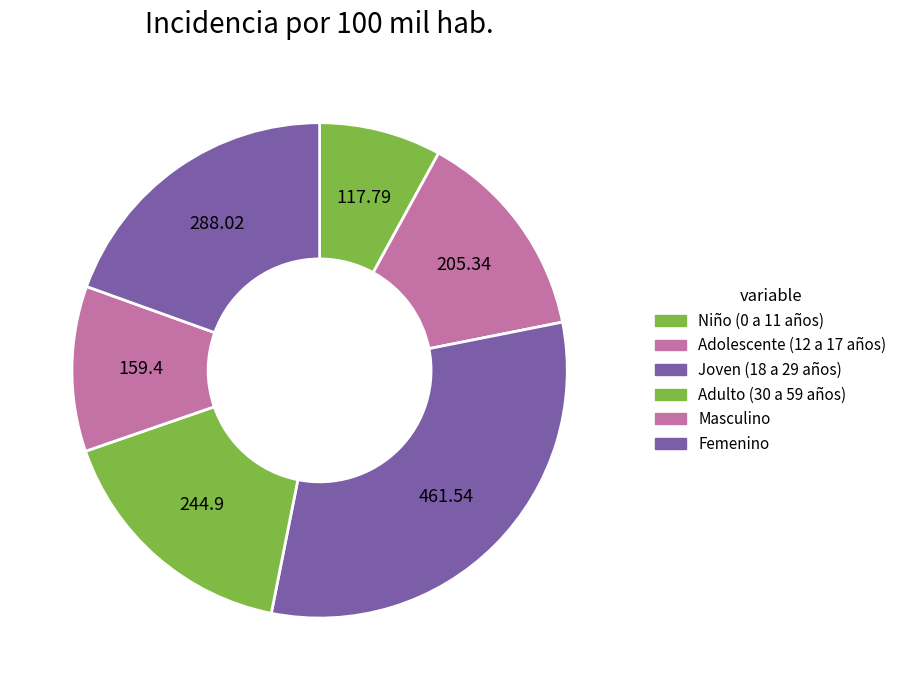

Rank the categories by value from highest to lowest.

Joven (18 a 29 años), Femenino, Adulto (30 a 59 años), Adolescente (12 a 17 años), Masculino, Niño (0 a 11 años)